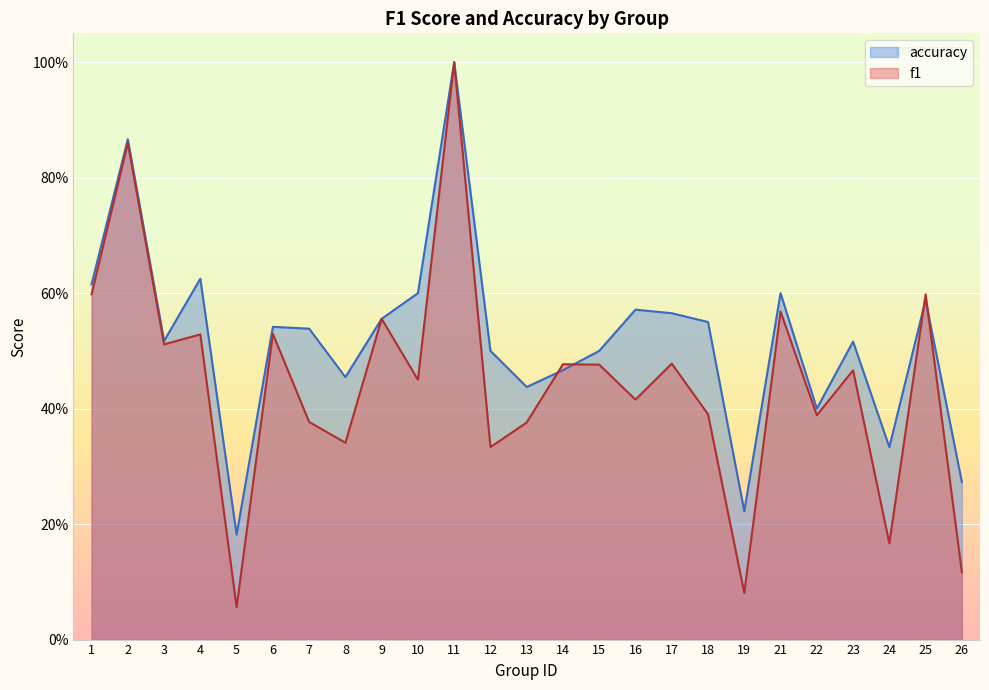

Is the value of accuracy at 5 greater than the value of f1 at 21?

No